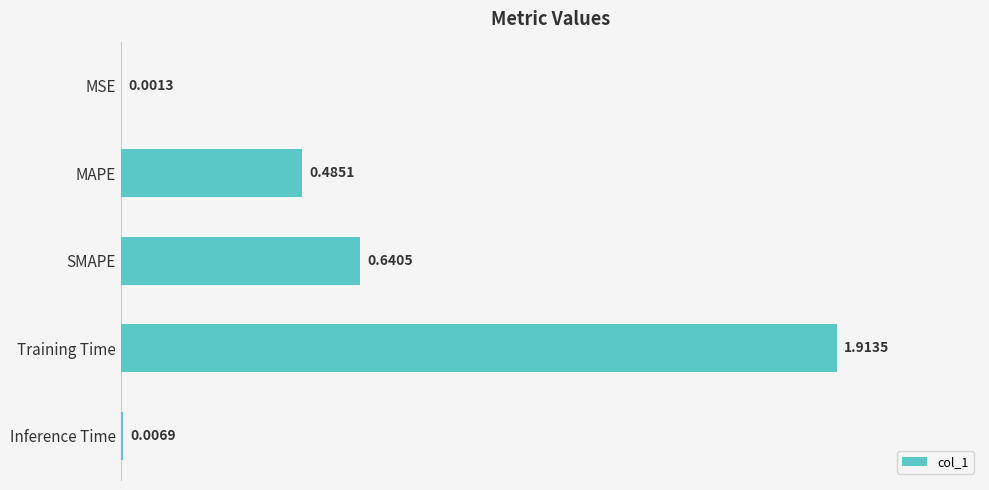

Between Inference Time and Training Time, which is larger?

Training Time